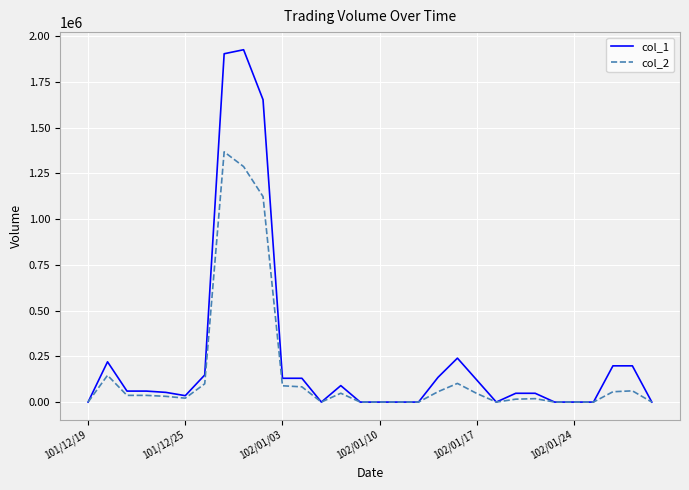

Which series has the largest total across all categories?

col_1